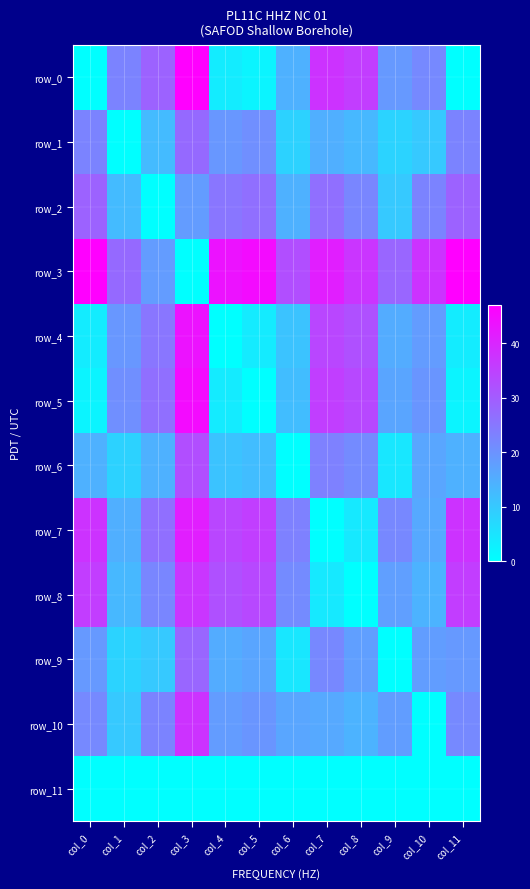

List the series in order of their peak value, highest first.

row_0, row_3, row_5, row_4, row_7, row_10, row_8, row_6, row_2, row_9, row_1, row_11